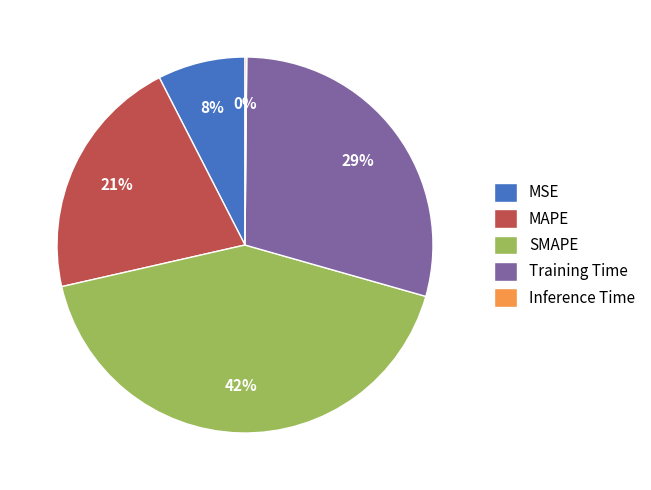

To the nearest percent, what is the combined percentage of SMAPE and Training Time?

71%